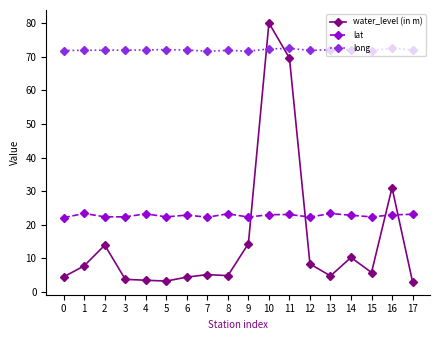

Where does the water_level (in m) series first go above 5?

1